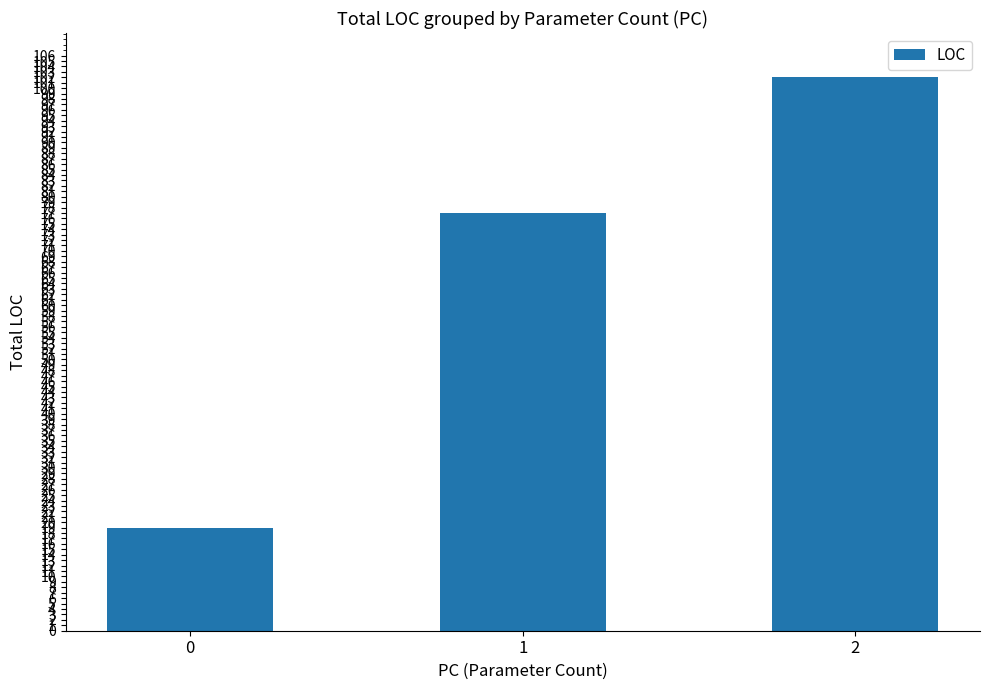

Reading right to left, transcribe all the data shown in this chart.

102	77	19